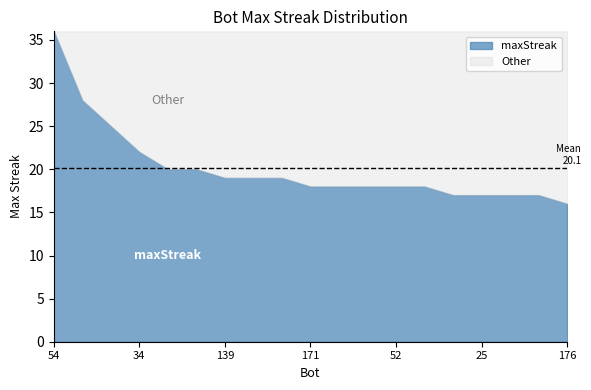

What is the total value across all series at 176?

36